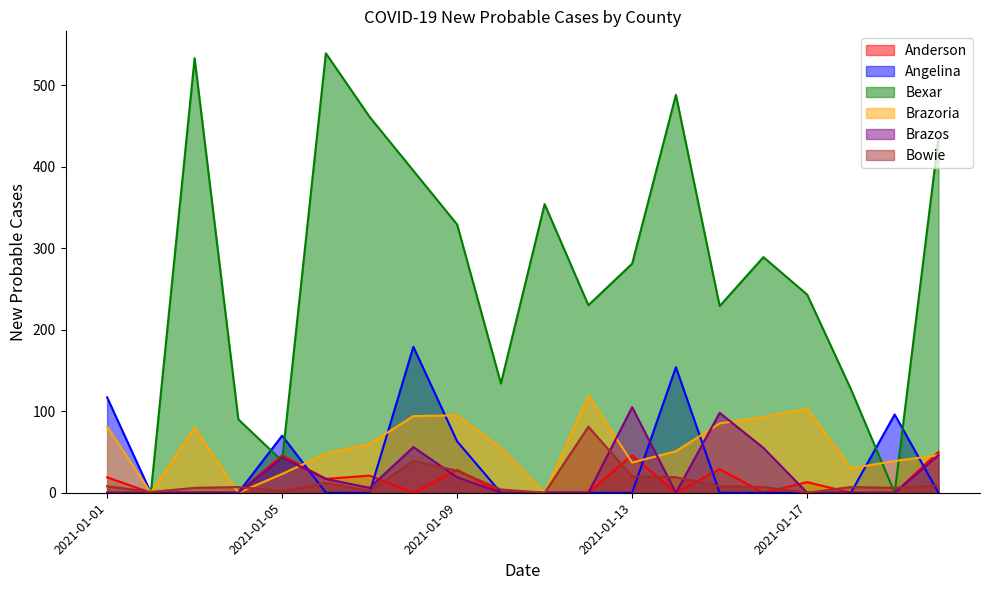

What is the difference between the maximum and minimum values in the Brazoria series?

119